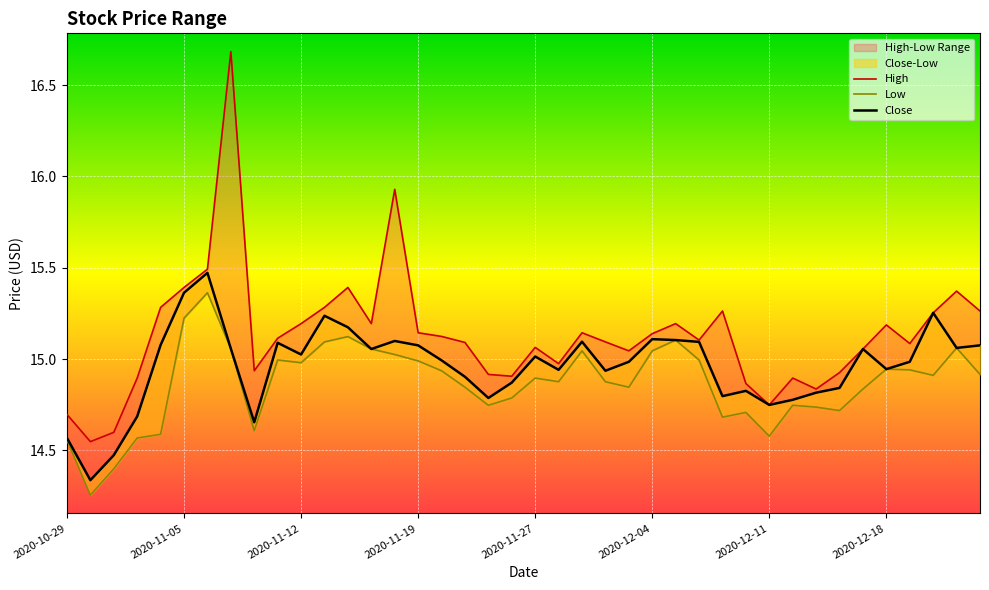

Between 2020-11-27 and 28, which series saw the biggest shift?

Close